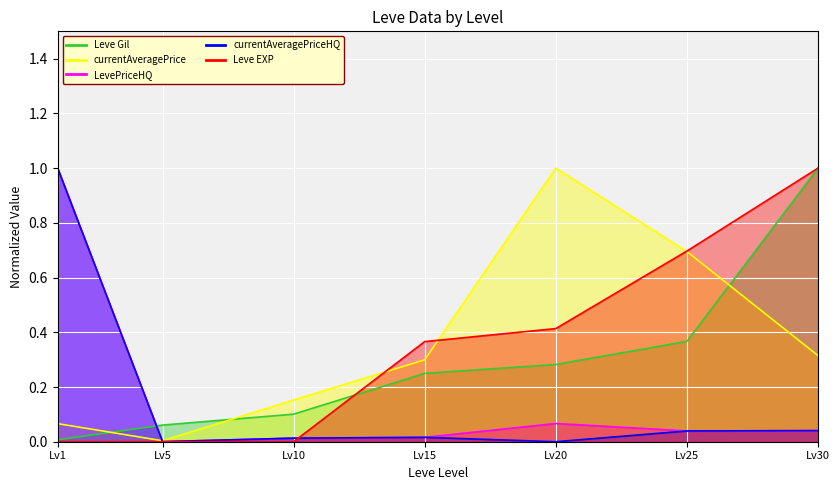

What are all the series names shown in the legend?

Leve EXP, Leve Gil, currentAveragePrice, LevePriceHQ, currentAveragePriceHQ